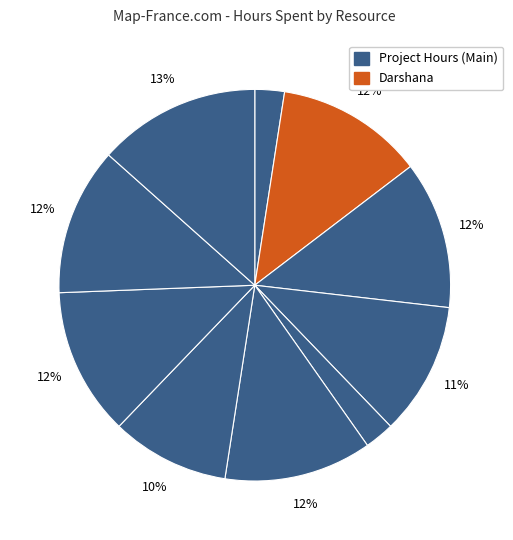

How many slices are in this pie chart?

10